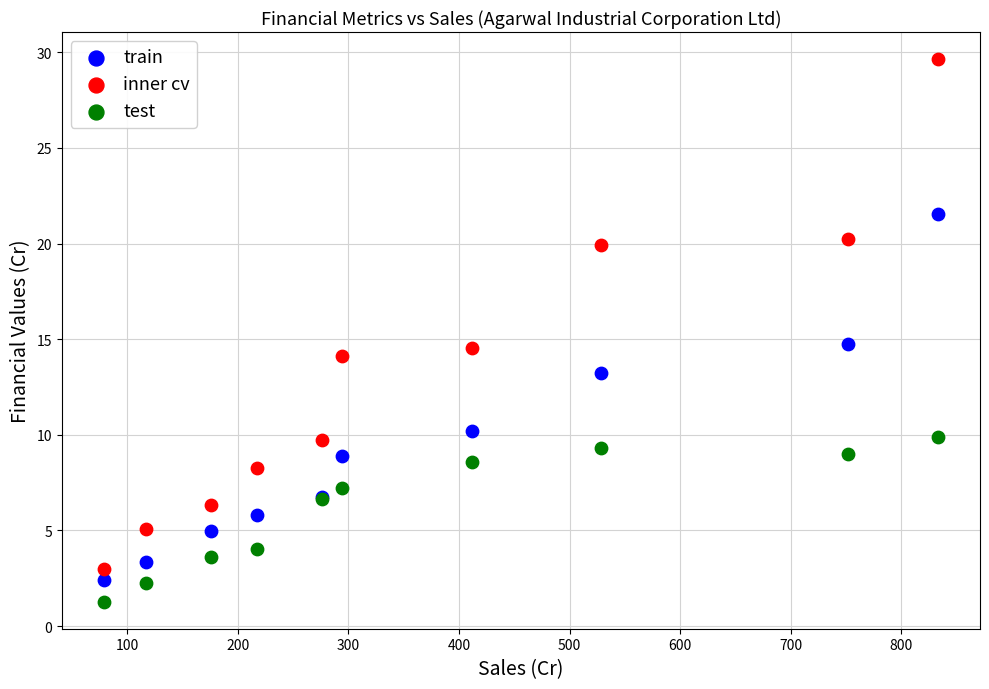

Which series reaches the minimum Y coordinate?

test